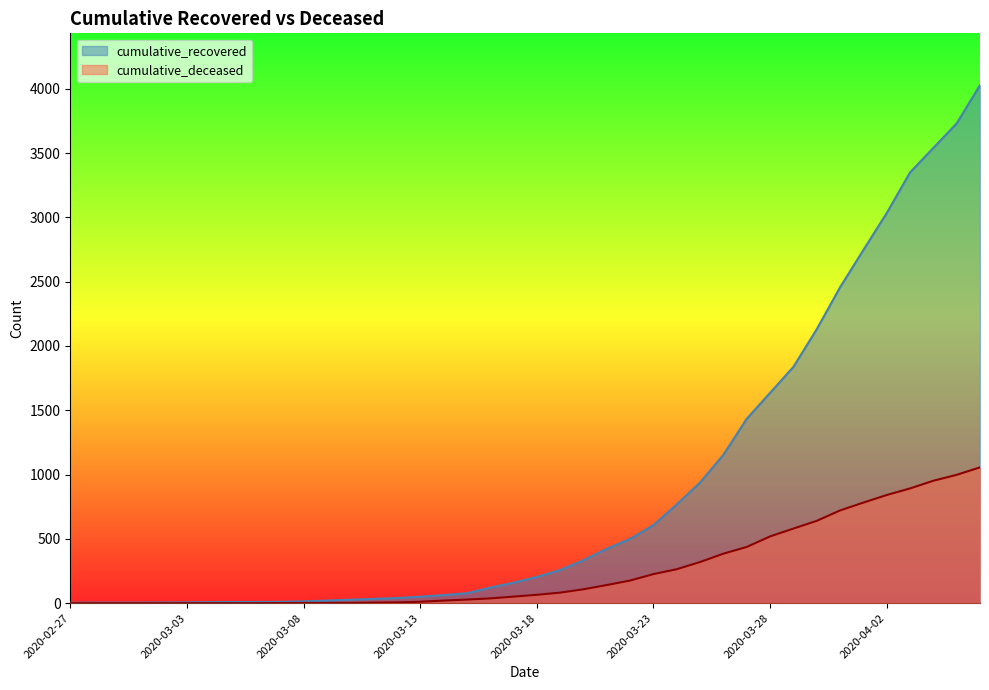

How many data points in cumulative_recovered are less than 204?

20